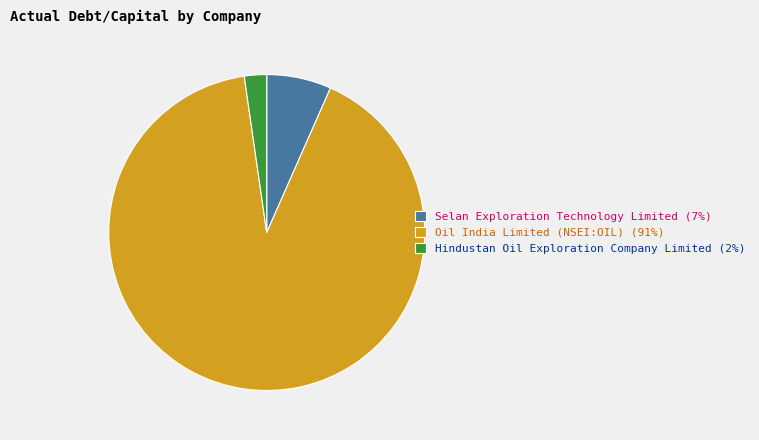

What is the smallest slice in the pie chart?

Hindustan Oil Exploration Company Limited